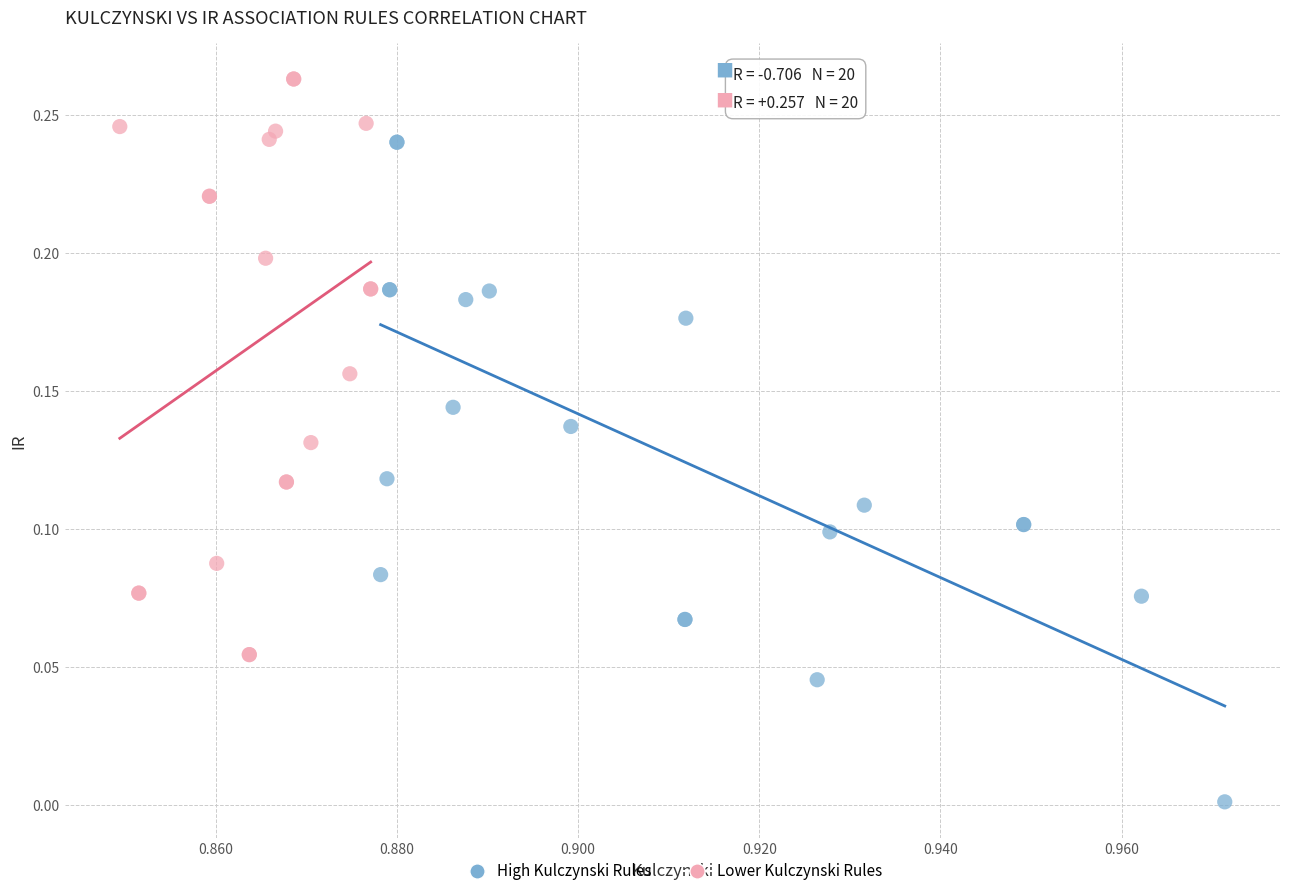

Which series contains the lowest Y value?

High Kulczynski Rules